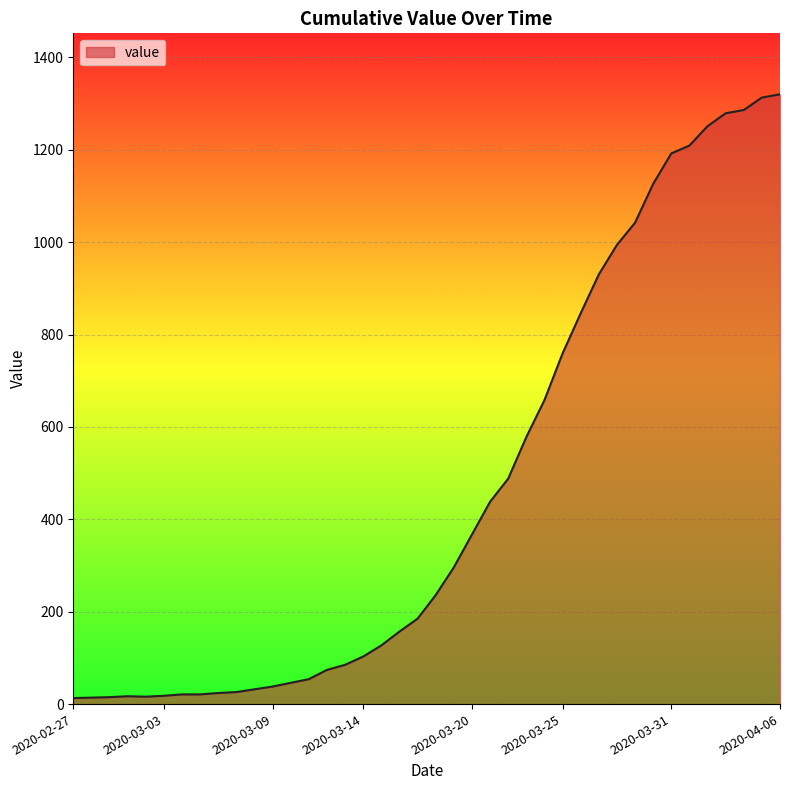

What is the maximum value shown in the chart?

1320